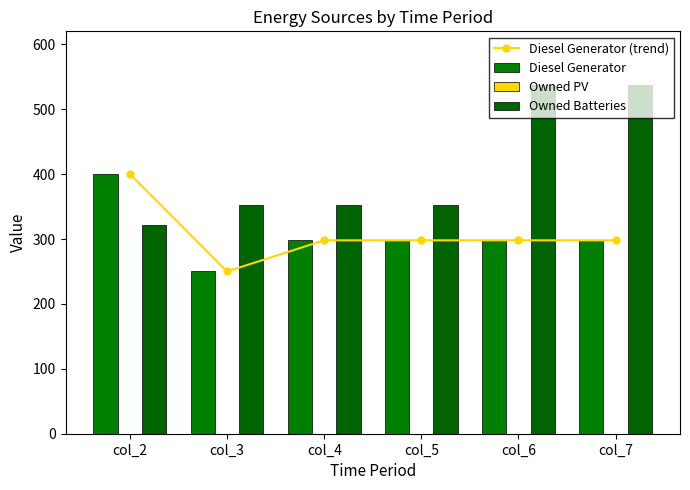

What is the difference between the maximum and minimum values in the Diesel Generator (trend) series?

150